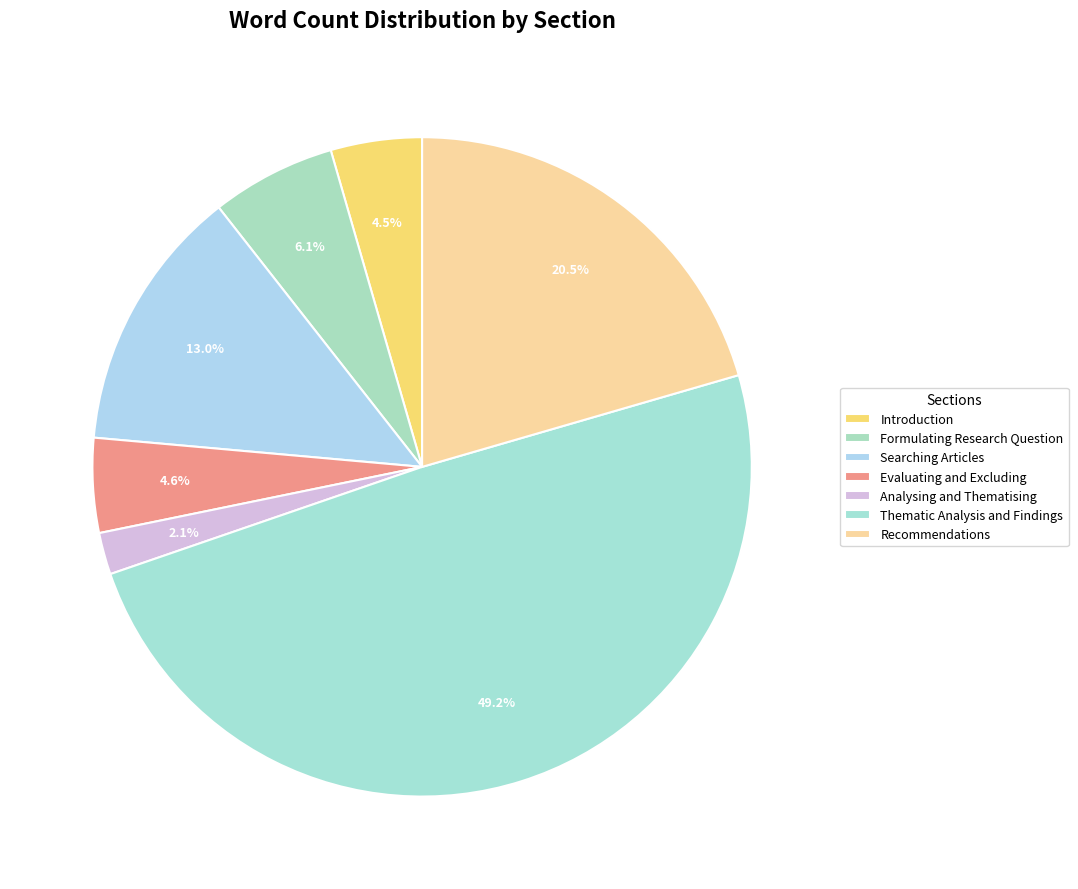

What percentage is the Analysing and Thematising slice, to the nearest percent?

2%